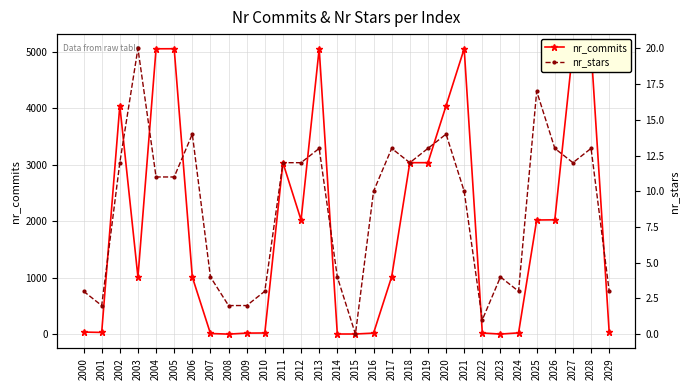

Rank the series at 2023 from lowest to highest value.

nr_commits, nr_stars